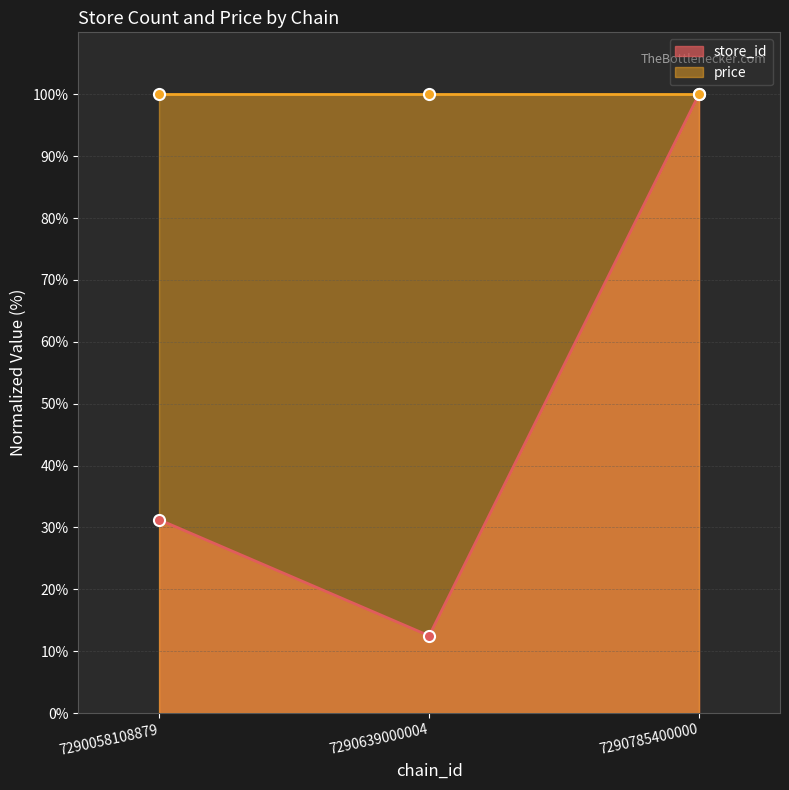

Which category has the lowest value across all series?

7290639000004